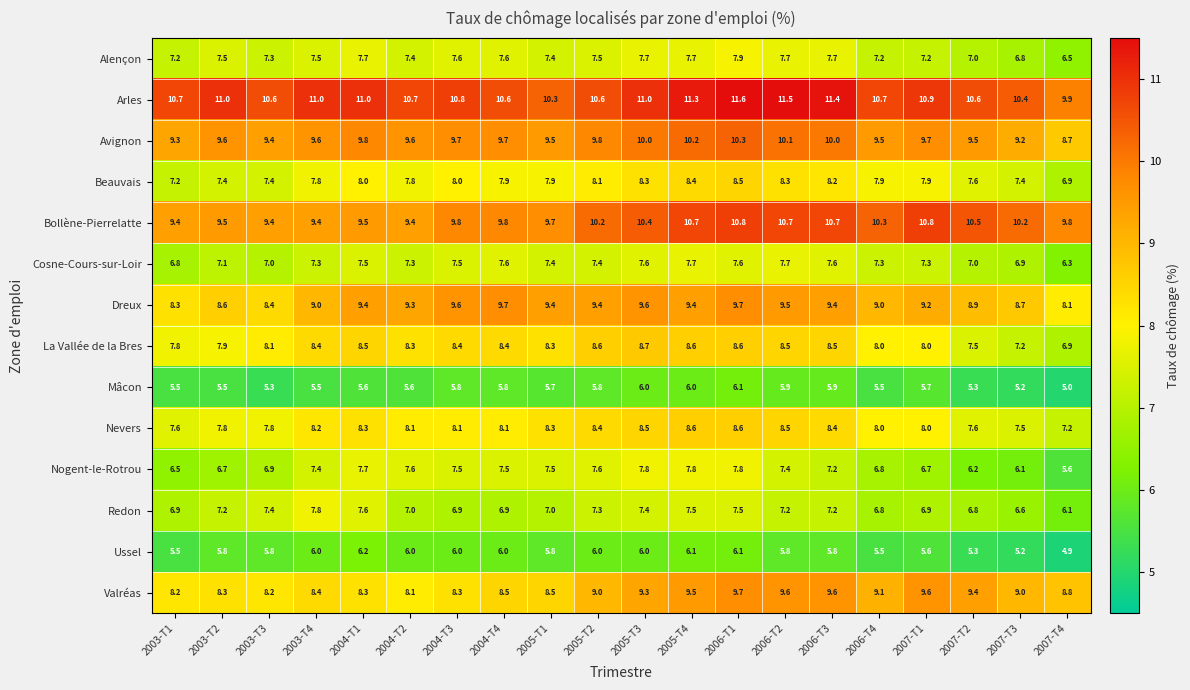

What is the difference between the maximum and minimum values in the La Vallée de la Bres series?

1.8